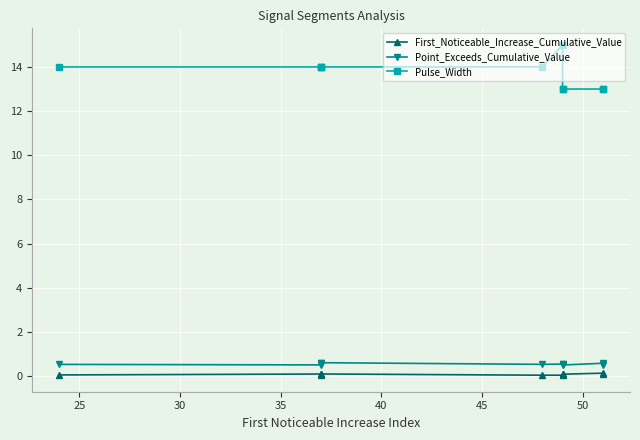

How many interior local peaks does the Pulse_Width series have?

1